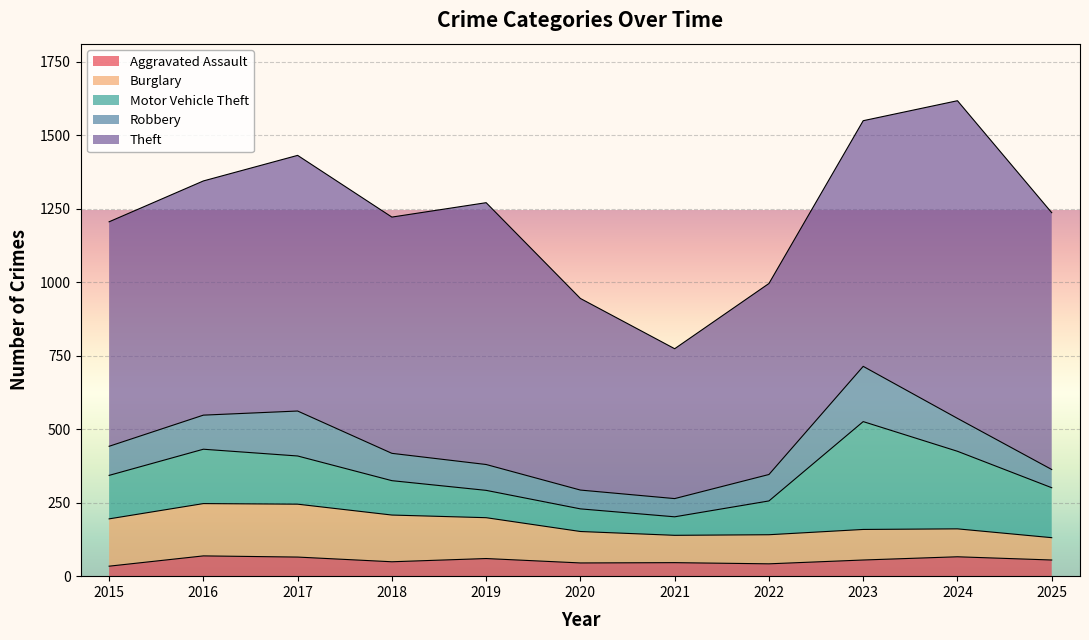

What is the difference between the highest and lowest values at 2025?

819